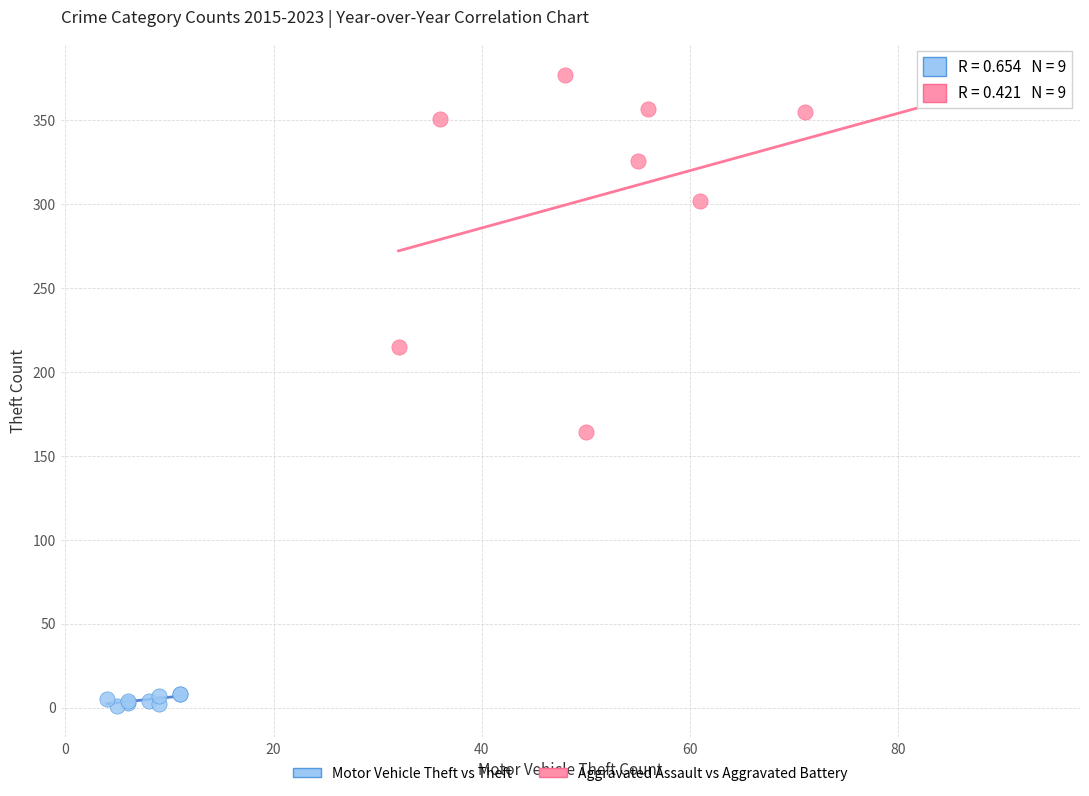

Which series reaches the maximum Y coordinate?

Motor Vehicle Theft vs Theft